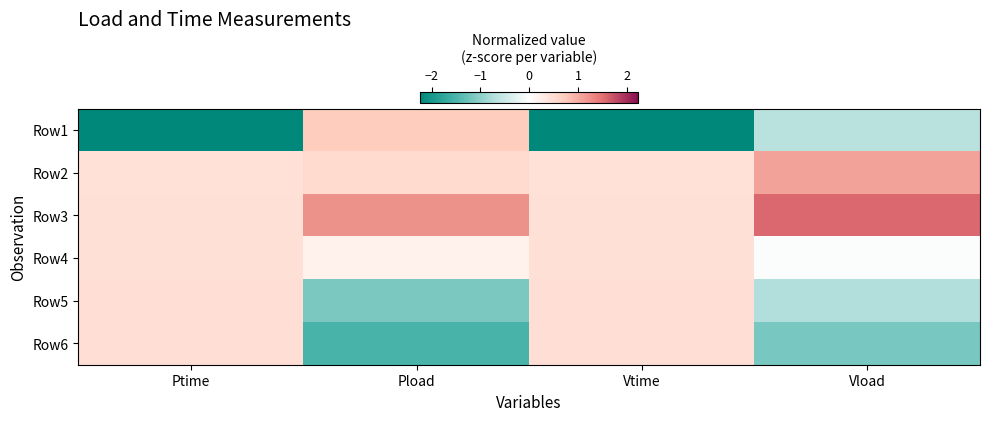

Between Vtime and Pload, which is larger?

Pload